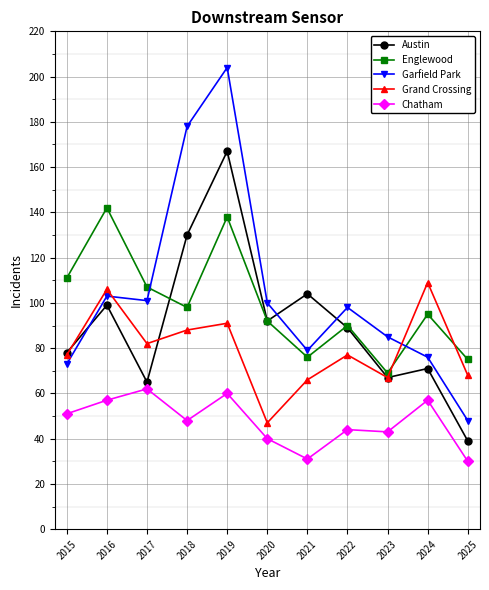

What is the approximate value of Englewood at 2015?

111